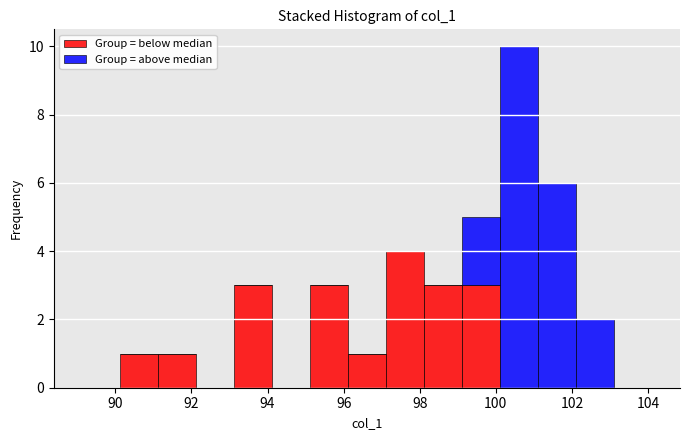

Reading left to right, transcribe this chart: for each stacked bar, give the range it covers on the x-axis and its total height. Neither the bar edges nor the heights are printed on the chart, so give them approximately, as read against the axes.

89.2 to 90.2: 0
90.2 to 91.2: 1
91.2 to 92.2: 1
92.2 to 93.2: 0
93.2 to 94.2: 3
94.2 to 95.2: 0
95.2 to 96.2: 3
96.2 to 97.2: 1
97.2 to 98.2: 4
98.2 to 99.2: 3
99.2 to 100.2: 5
100.2 to 101.2: 10
101.2 to 102.0: 6
102.0 to 103.0: 2
103.0 to 104.0: 0